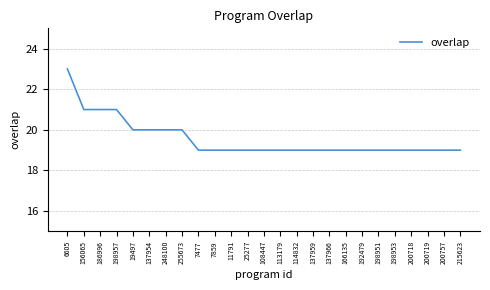

What position from the left is 113179?

14